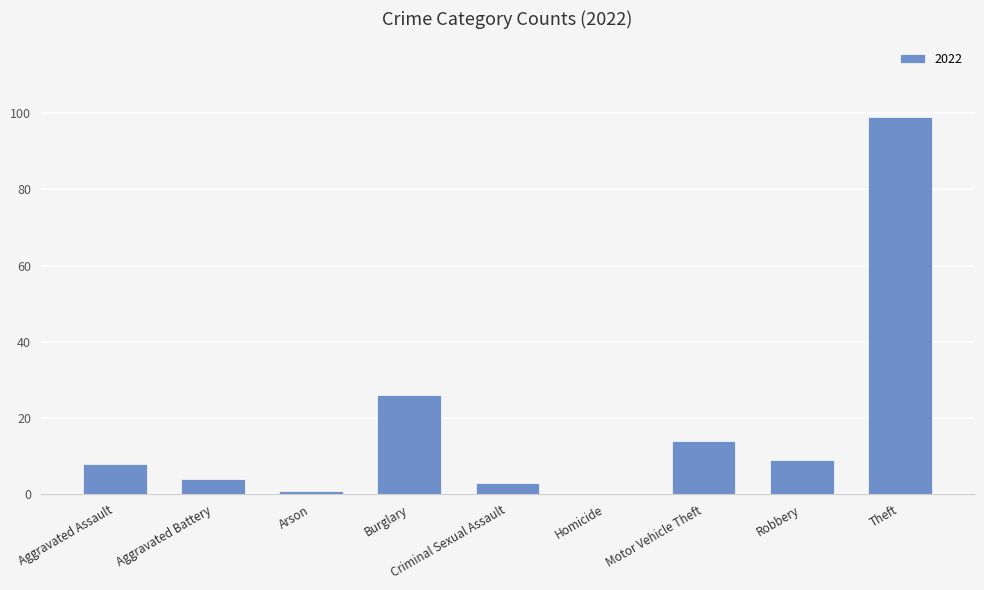

True or false: the data shows 3 at Criminal Sexual Assault.

True